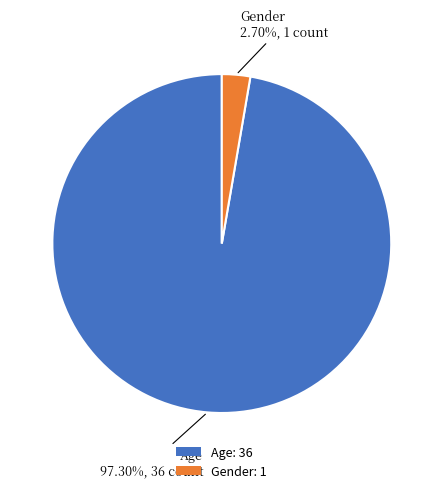

How many segments does this pie chart have?

2